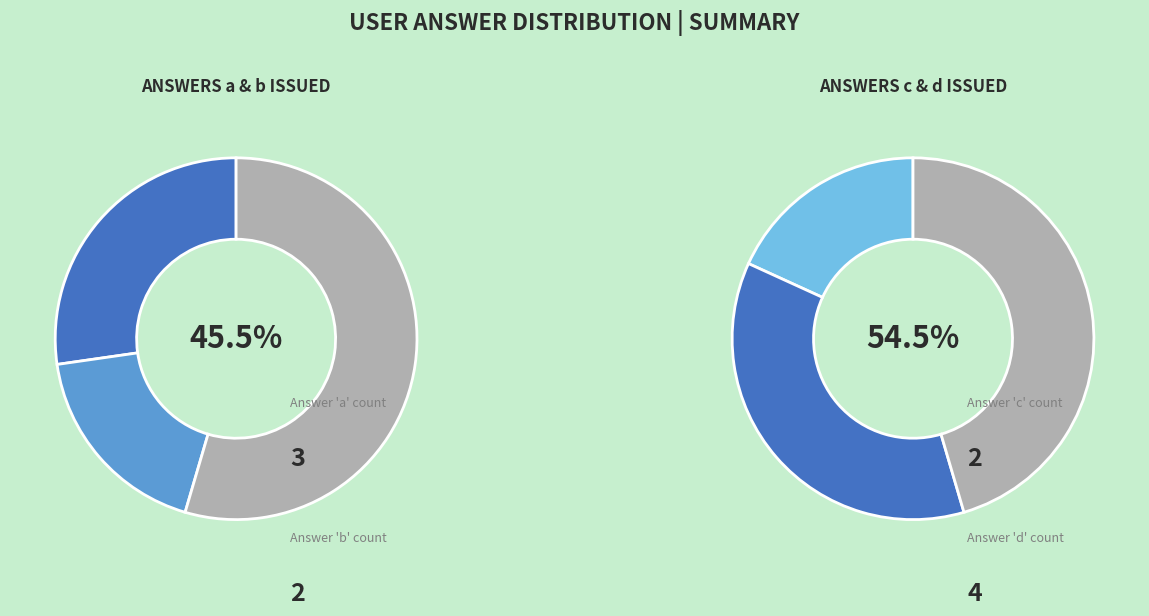

To the nearest percent, what is the combined percentage of a and b?

45%